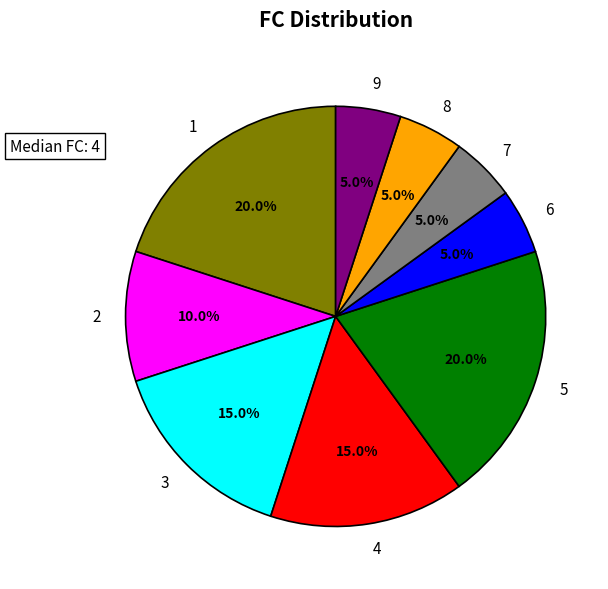

What percentage is the 1 slice, to the nearest percent?

20%